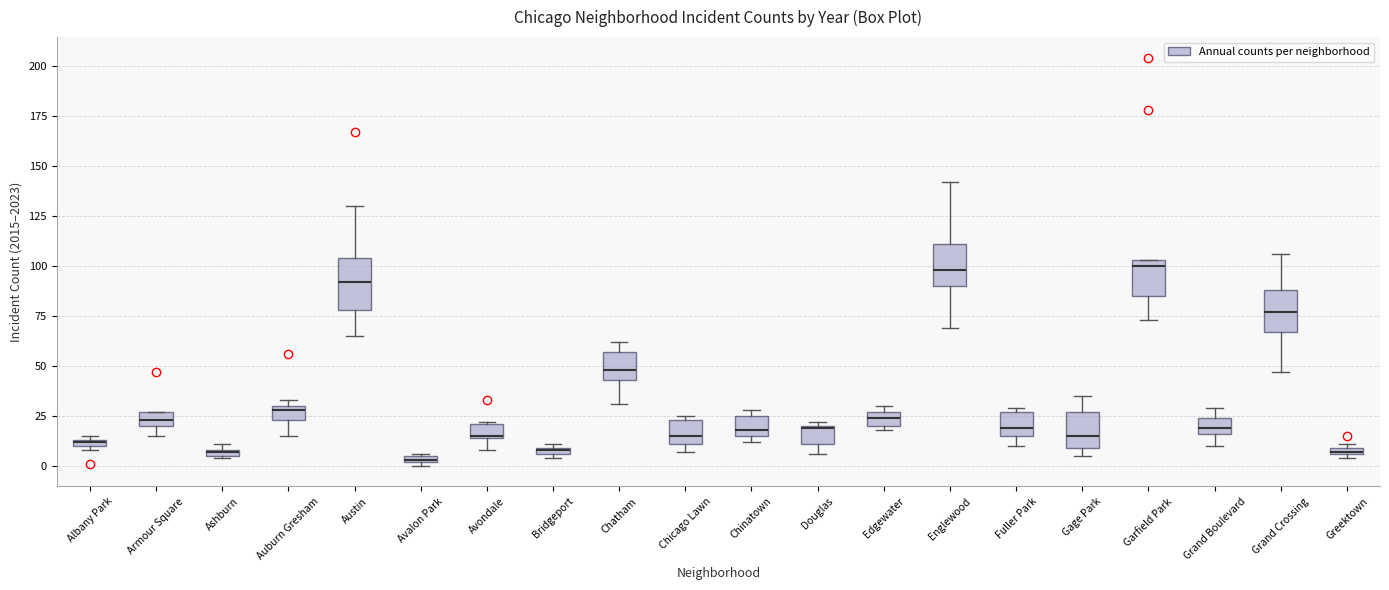

Where is the lower edge of the box for Chatham on the y-axis? The values are not printed on the chart, so give them approximately, as read against the axis.

45